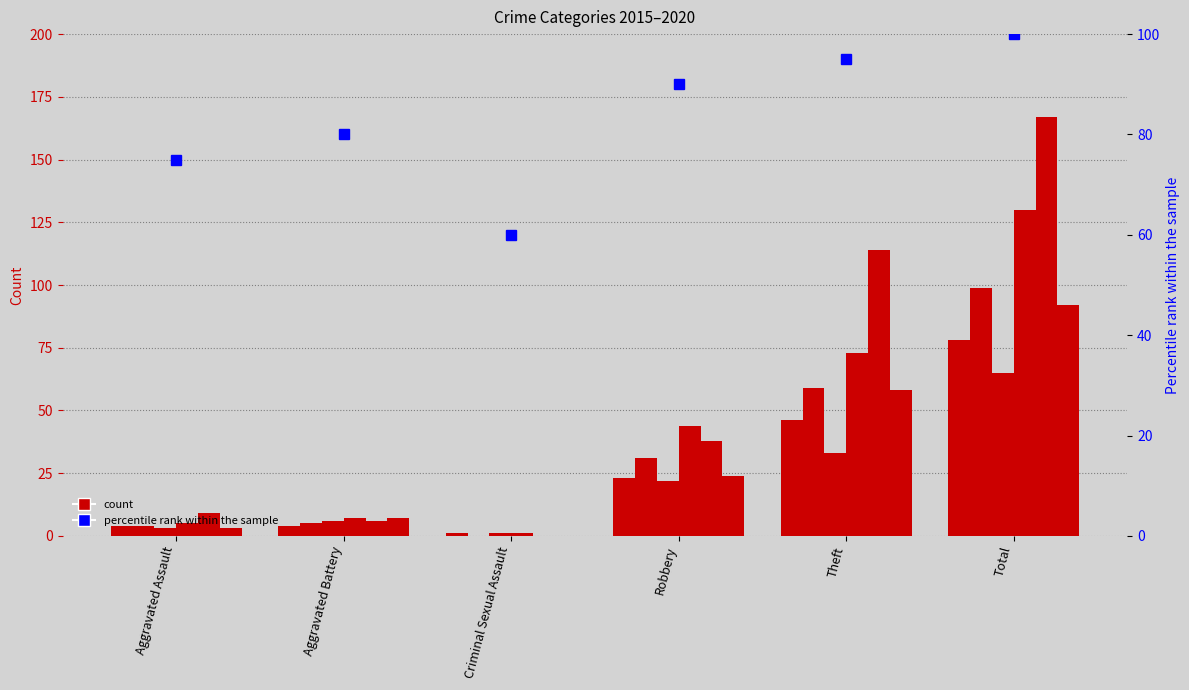

What is the maximum value shown in the chart?

100